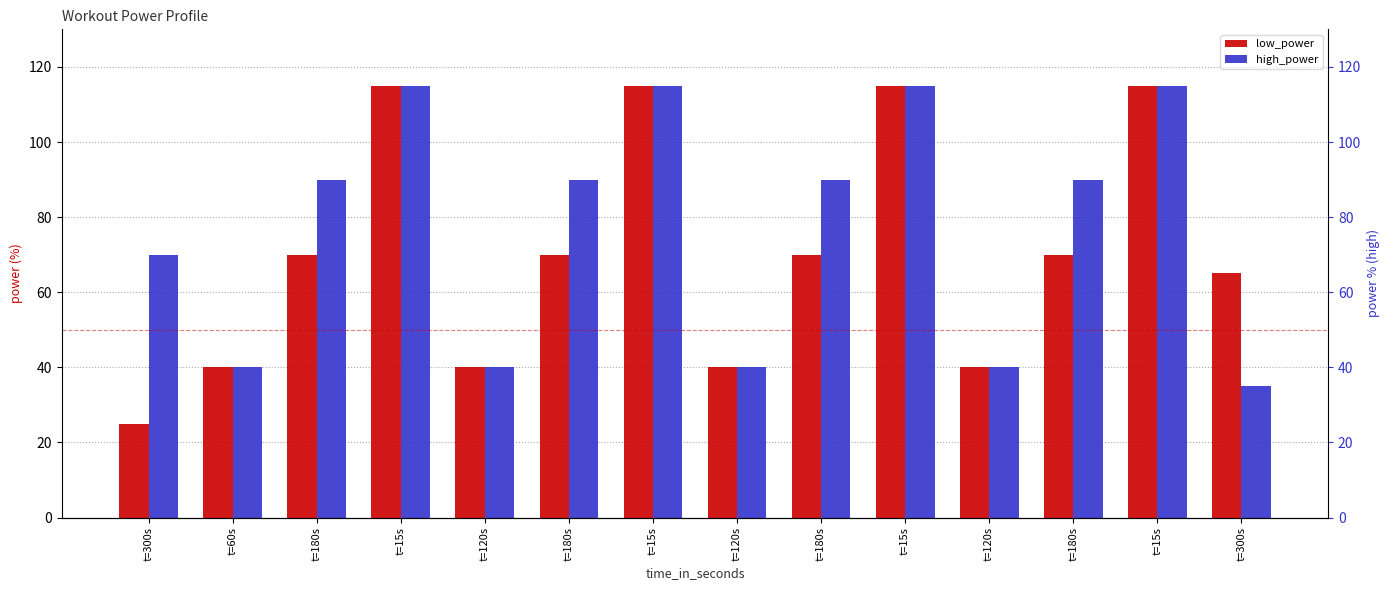

Count the number of categories in the chart.

14